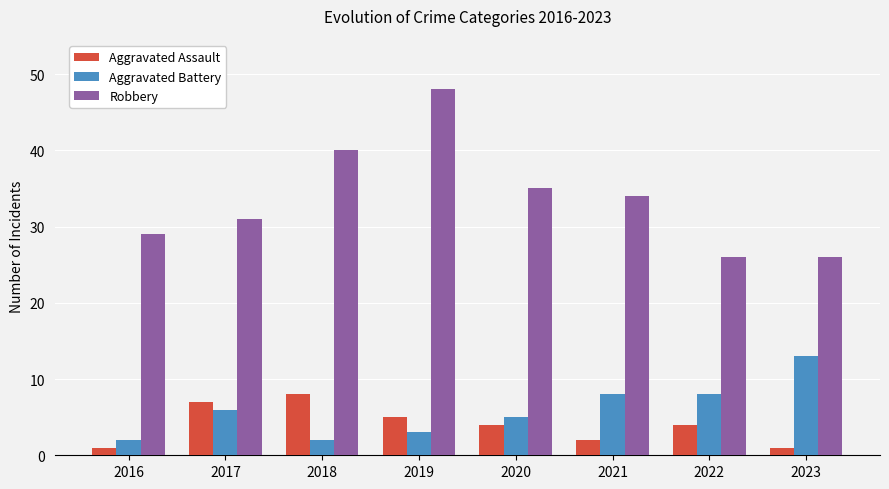

What is the value of the Aggravated Assault bar at the 6th from the left?

2